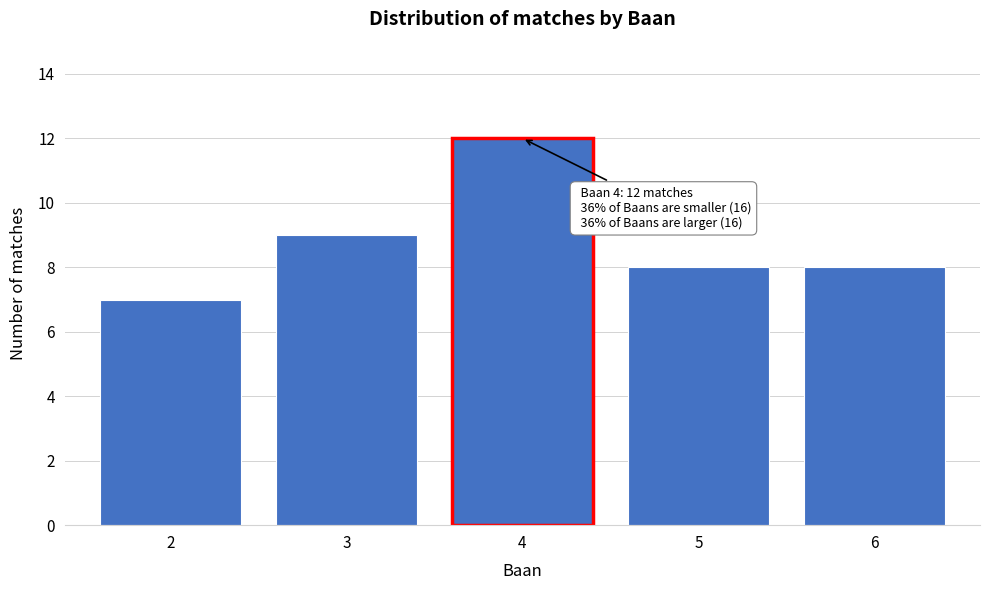

Reading right to left, list all the values displayed in this chart.

6=8	5=8	4=12	3=9	2=7